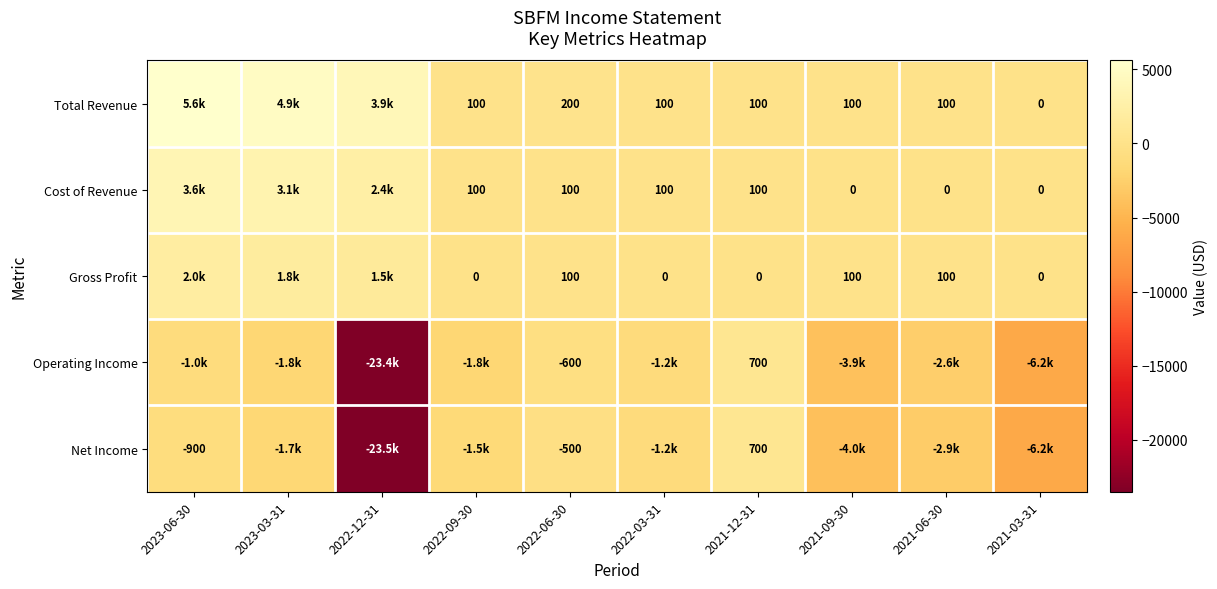

Is it true that Operating Income equals 700 at 2021-12-31?

True